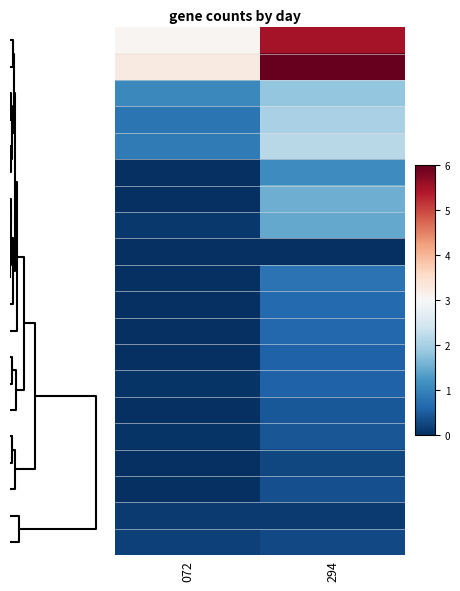

Count the number of categories in the chart.

2